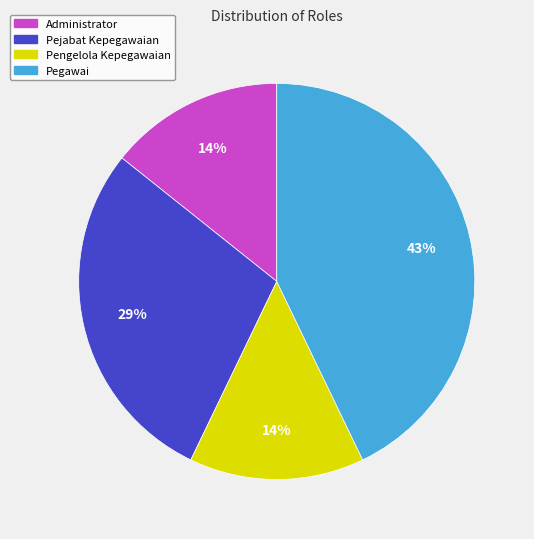

Is Administrator the majority of the pie?

No